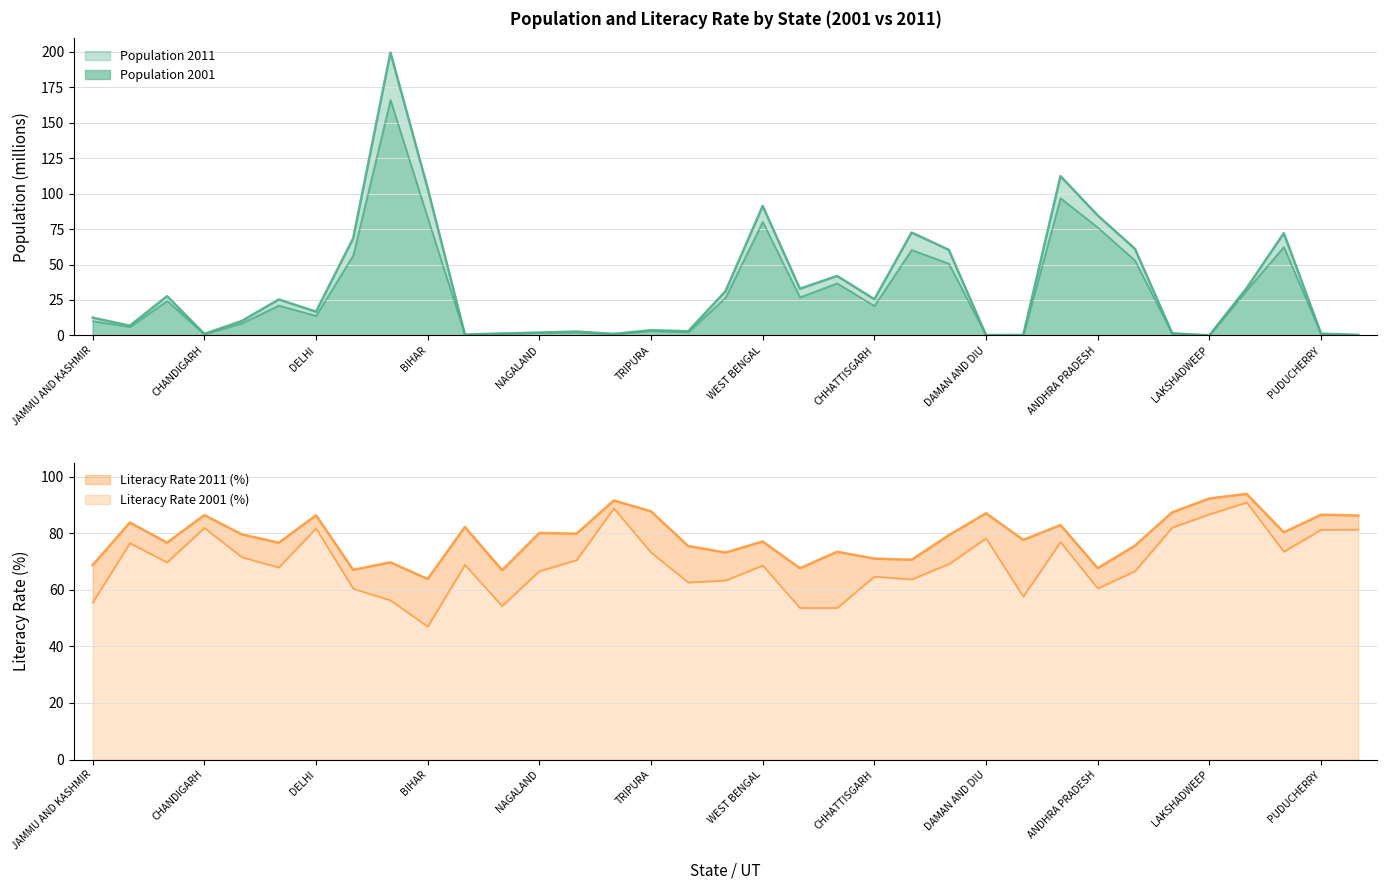

What is the minimum value for Literates 2001?

47.0